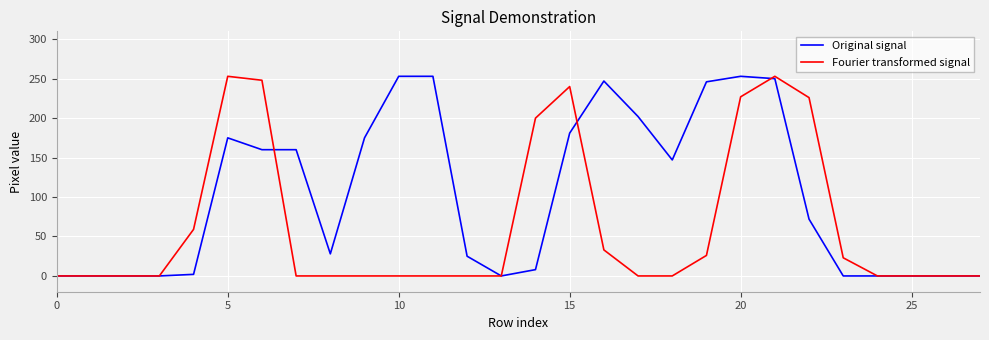

What is the average value of the Original signal series?

101